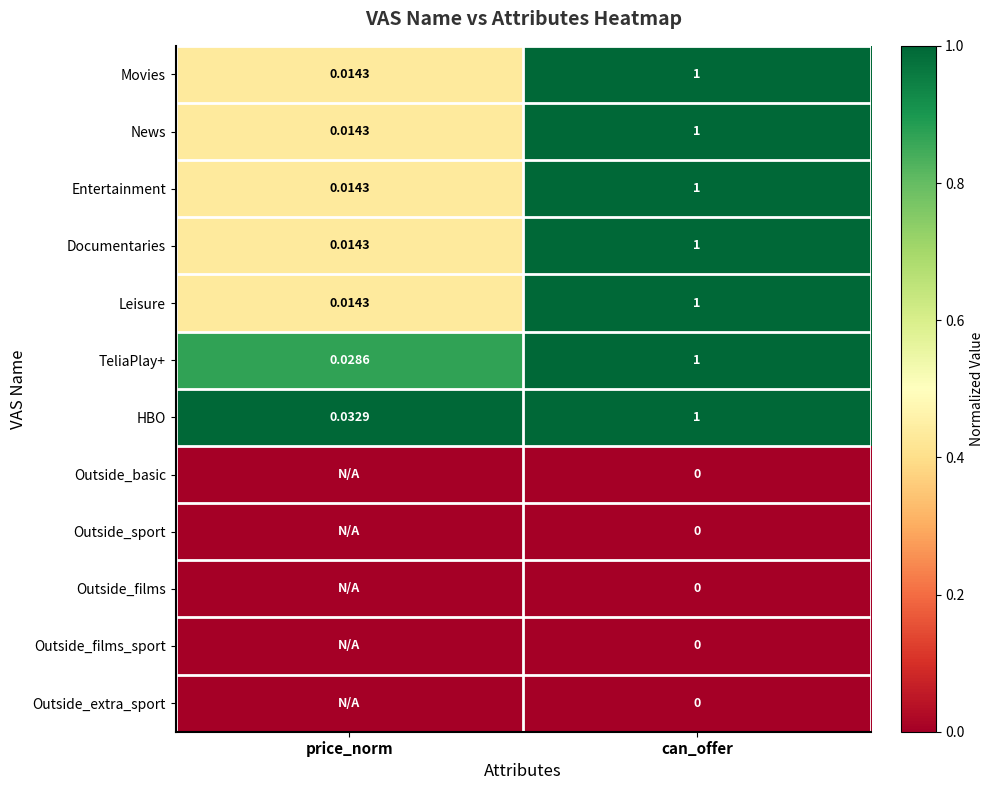

Where is Entertainment nearest to the value 0?

price_norm